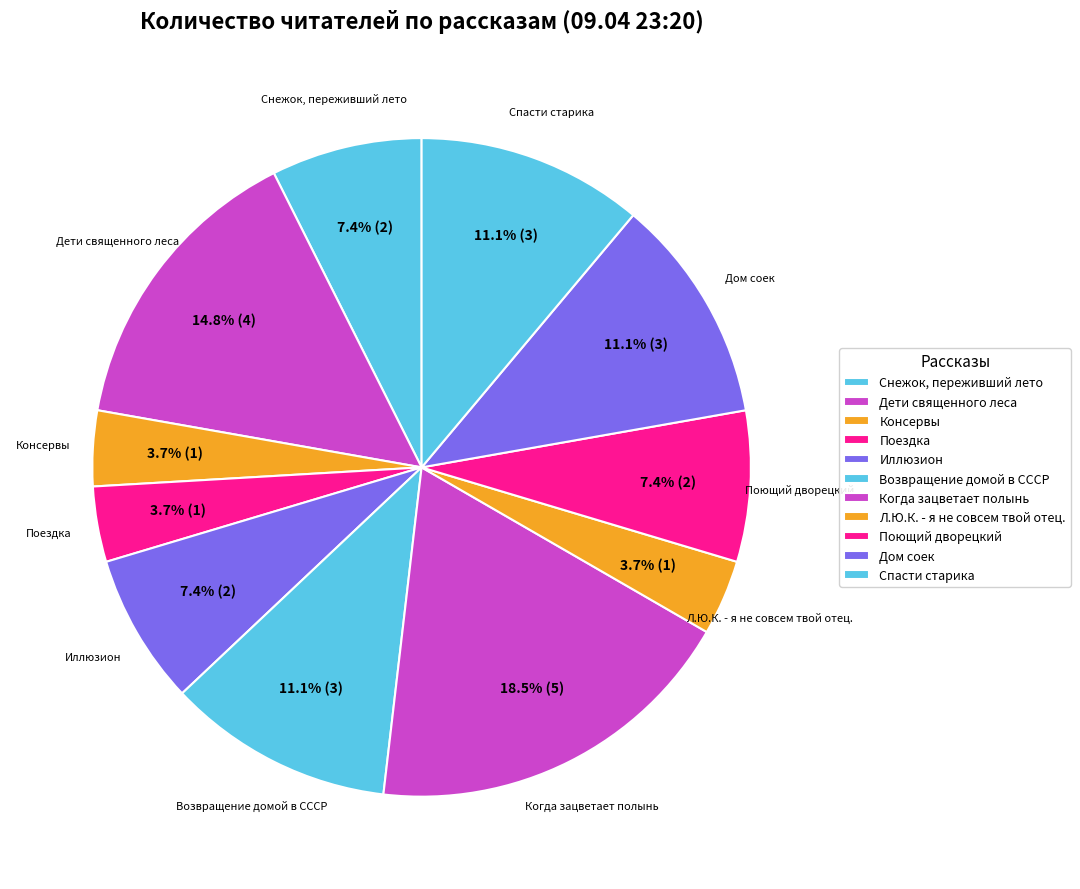

What percentage do Л.Ю.К. - я не совсем твой отец. and Иллюзион together represent?

11.1%